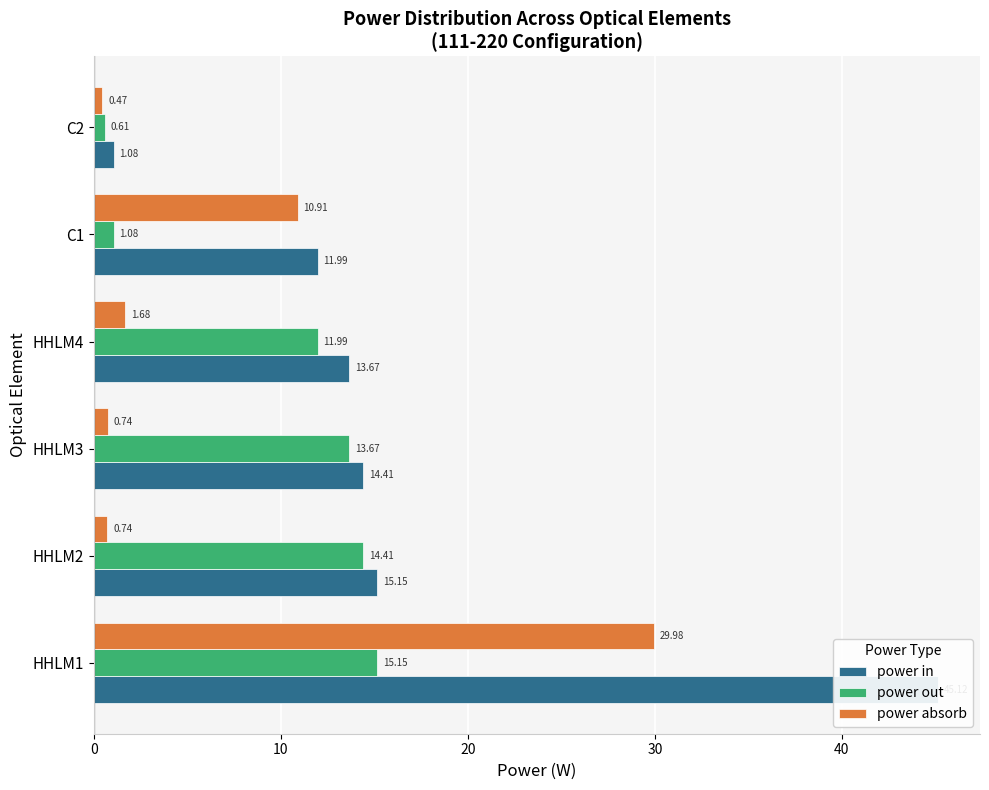

At how many categories does at least one series exceed 38?

1